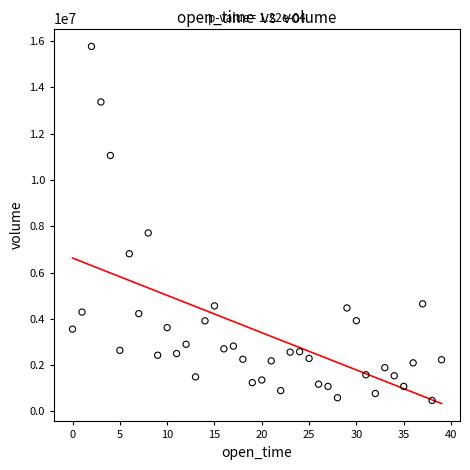

What is the range of Y values (max minus min)?

15288844